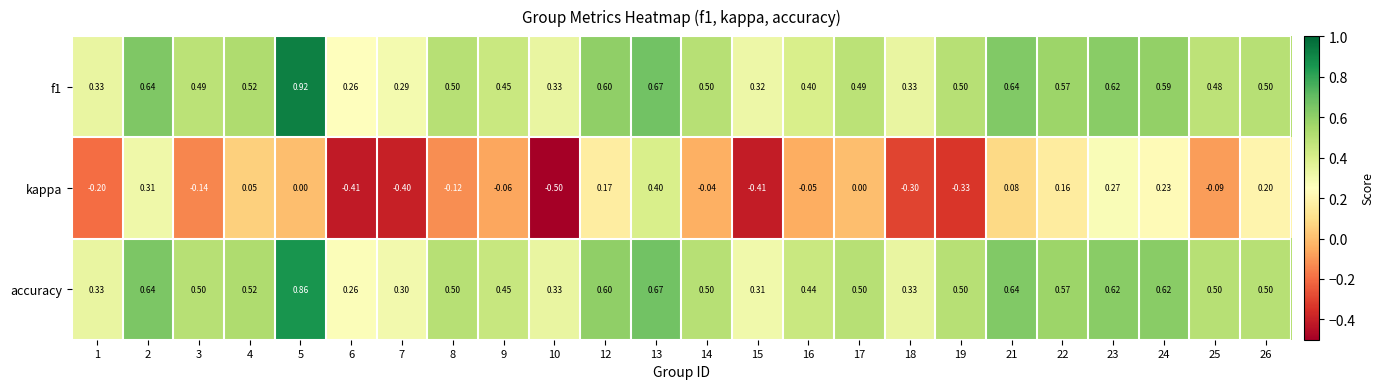

Rank the series by their maximum value, from highest to lowest.

f1, accuracy, kappa